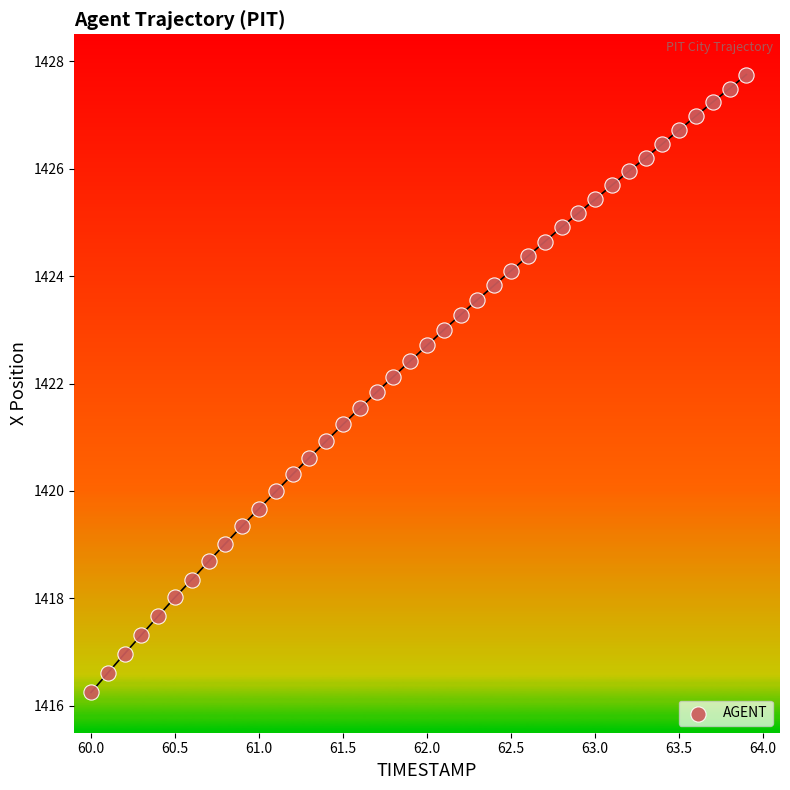

What is the range of X values (max minus min)?

3.9